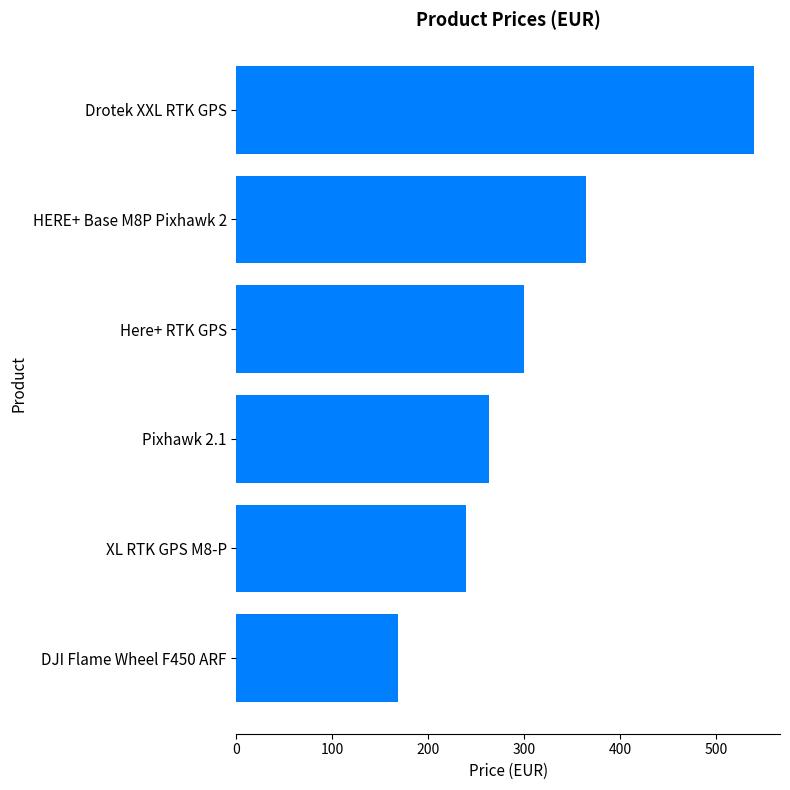

Is it true that the value at DJI Flame Wheel F450 ARF is 169.0?

True